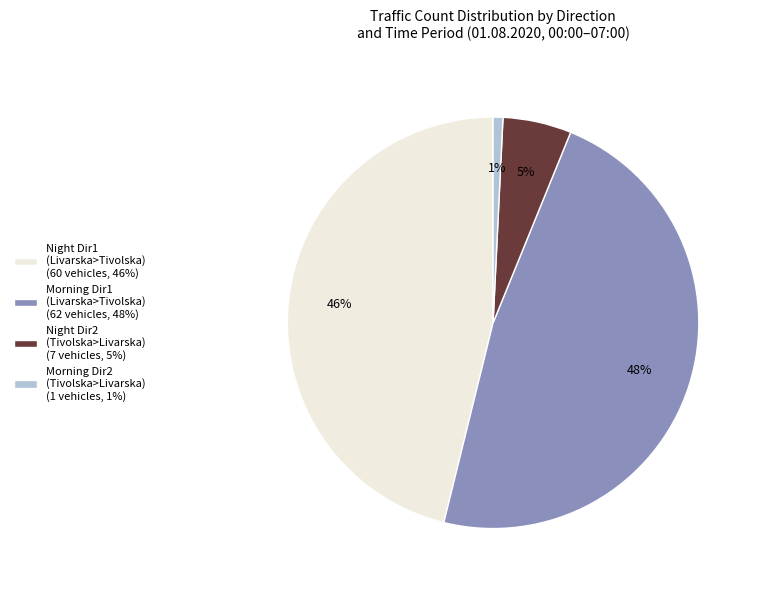

To the nearest percent, what portion does Night Dir1 (Livarska>Tivolska) (60 vehicles, 46%) represent?

46%